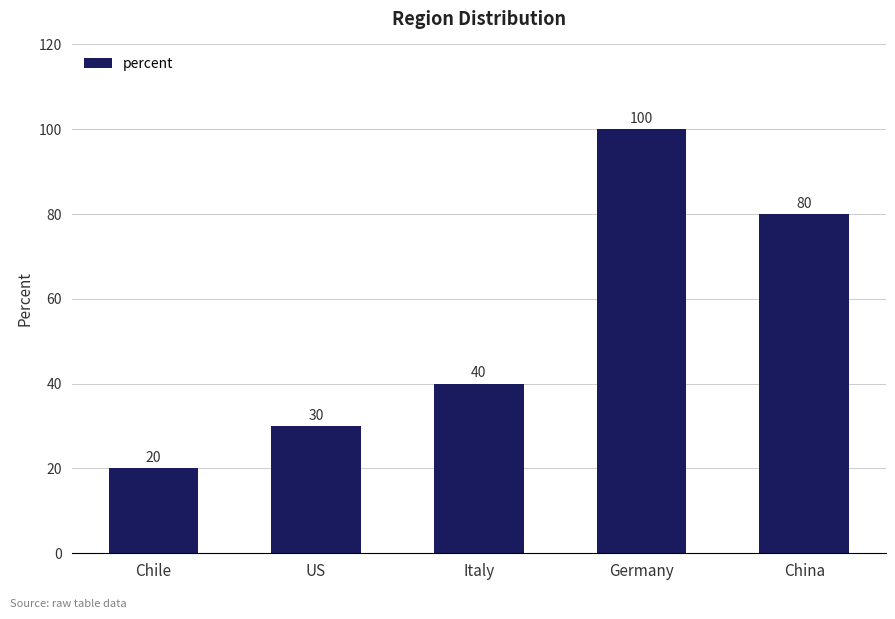

List the labels in order of value, smallest first.

Chile, US, Italy, China, Germany